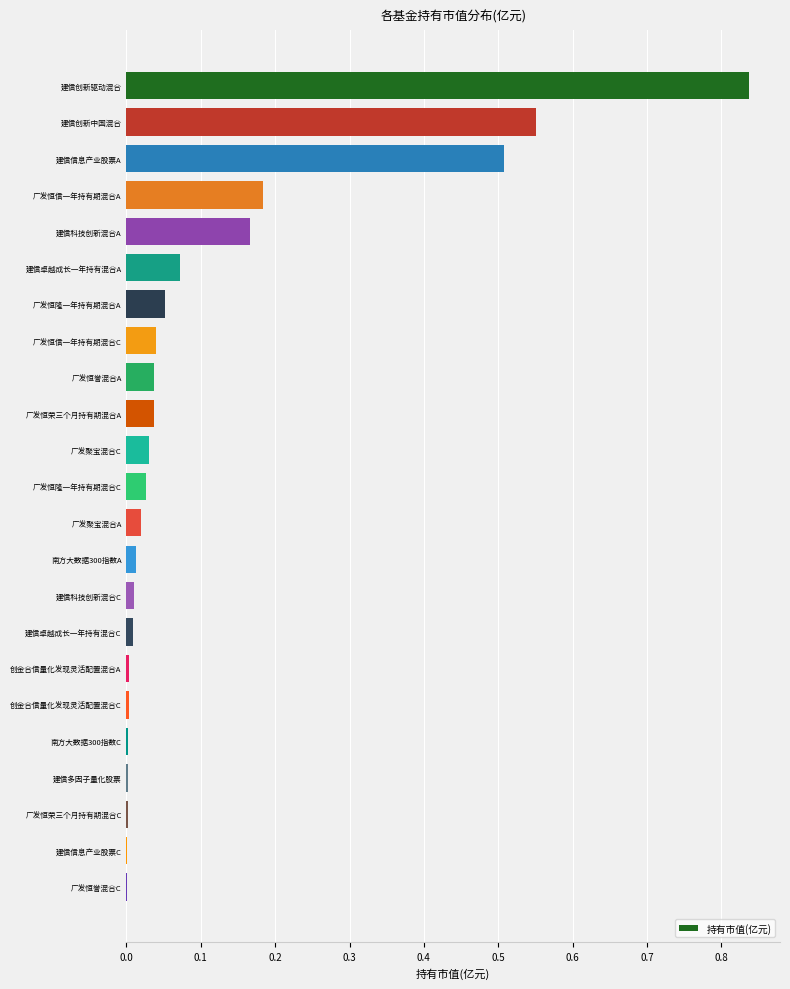

What is the sum of all values?

2.6